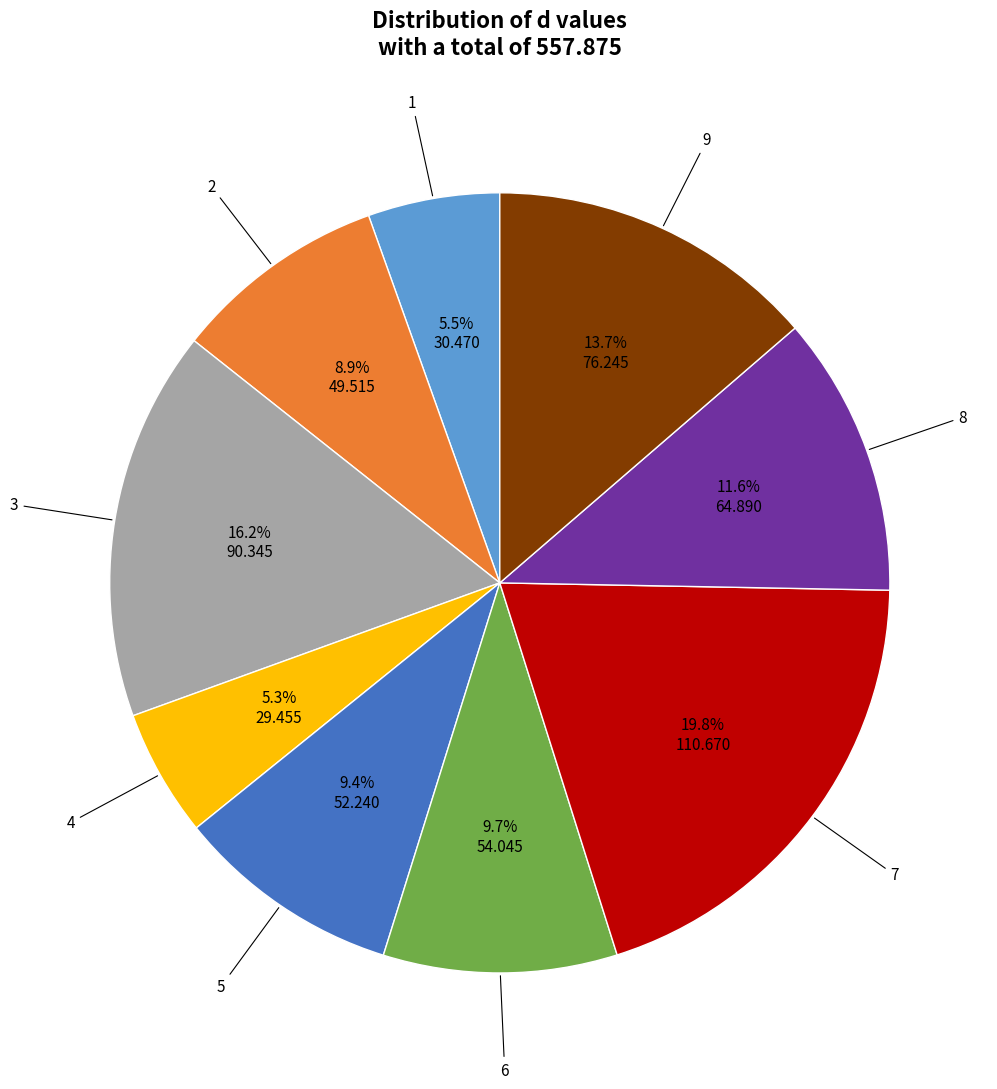

How many segments does this pie chart have?

9